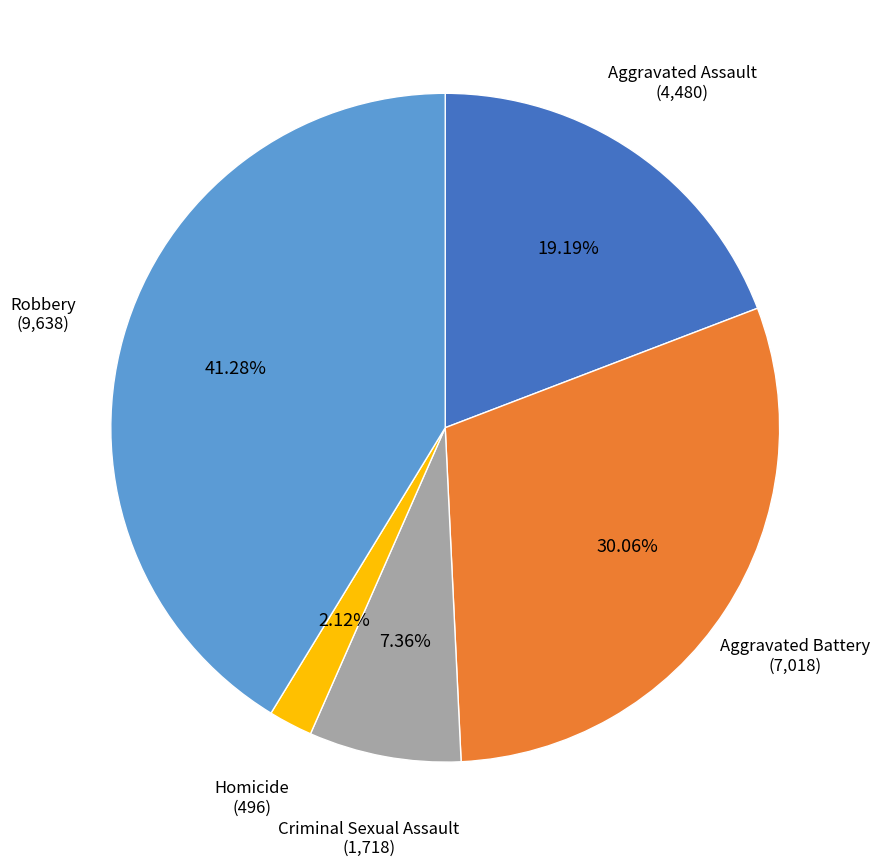

To the nearest percent, what is the difference between the Robbery and Homicide slice percentages?

39%